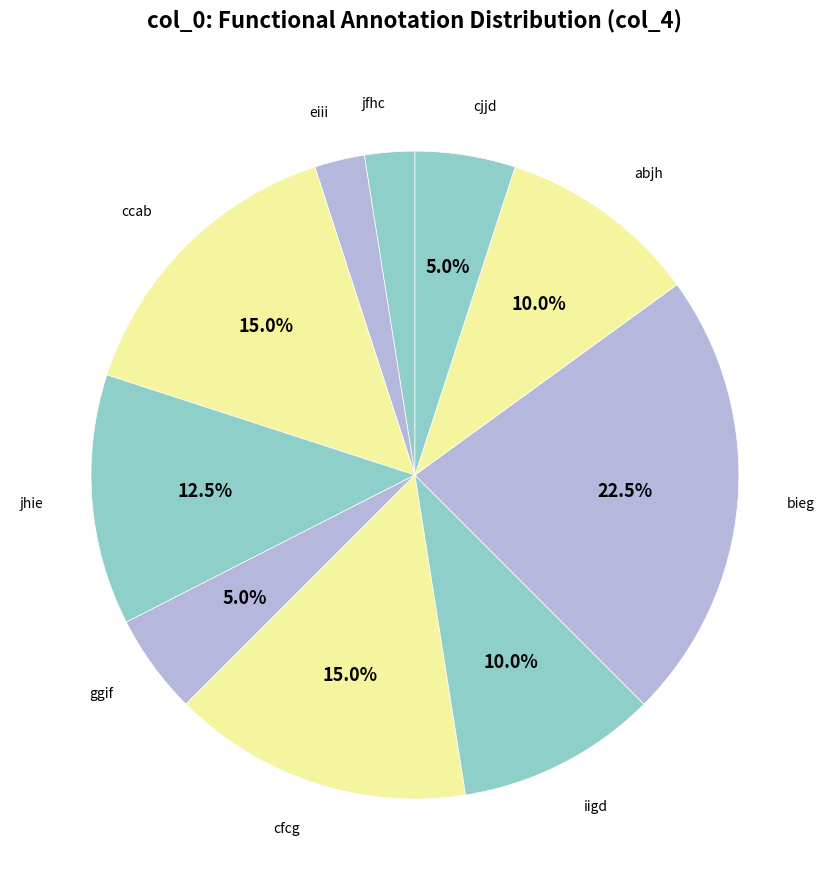

Is bieg the majority of the pie?

No